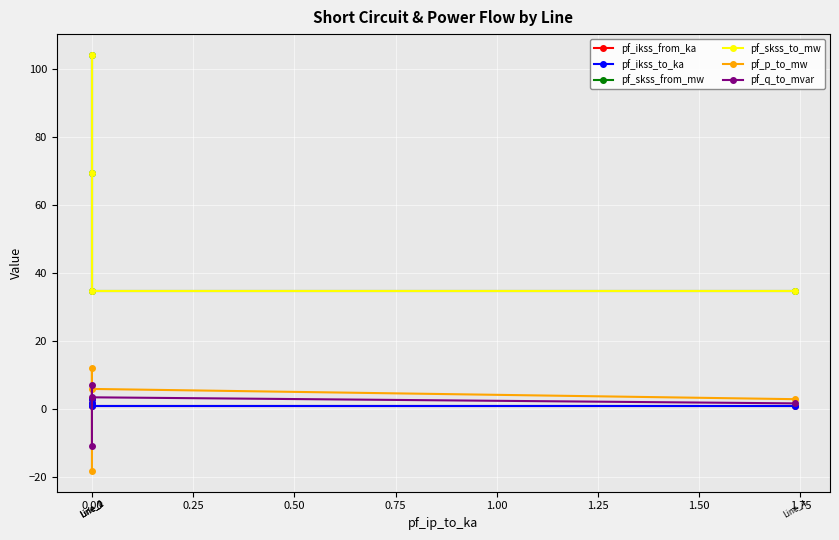

How many data points in pf_q_to_mvar are above 3?

2